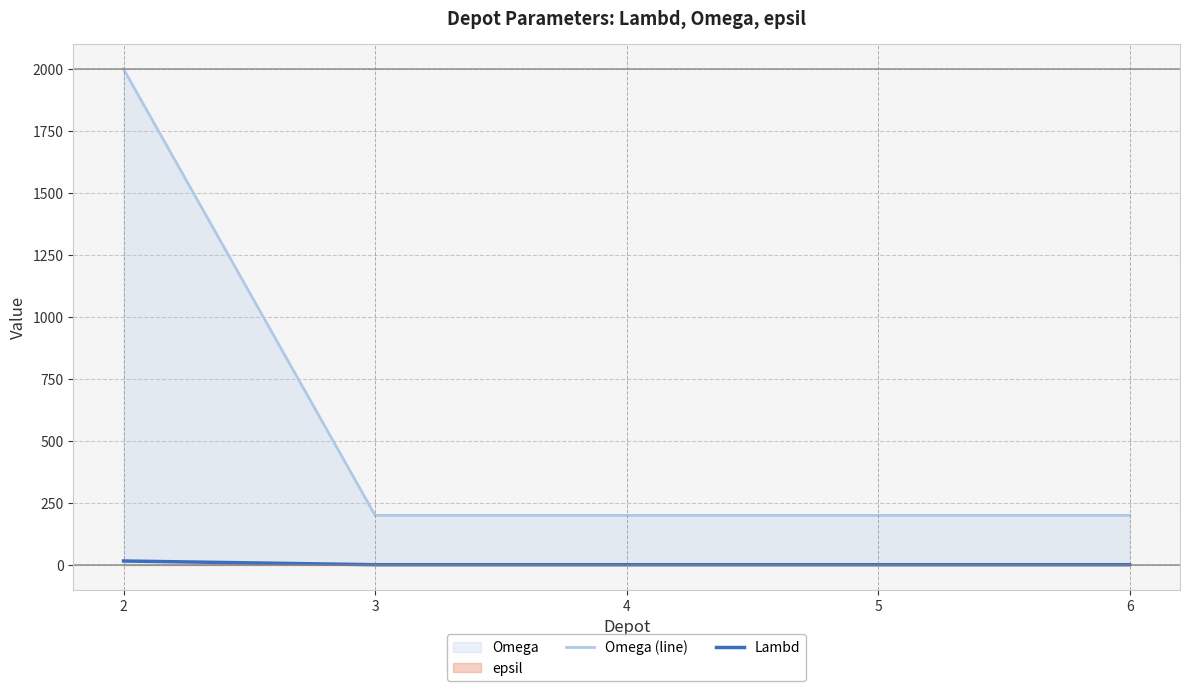

True or false: Lambd and Omega (line) intersect in this chart.

False